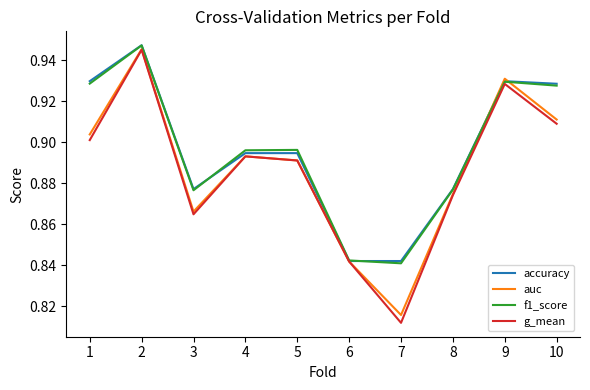

At which label is f1_score closest to 0?

7